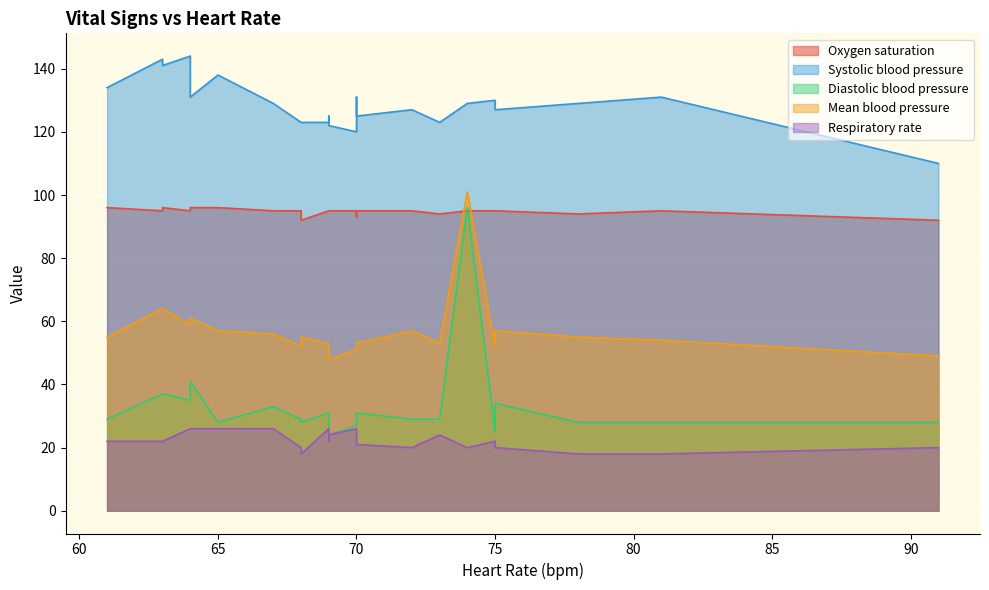

How many distinct data groups are displayed?

5